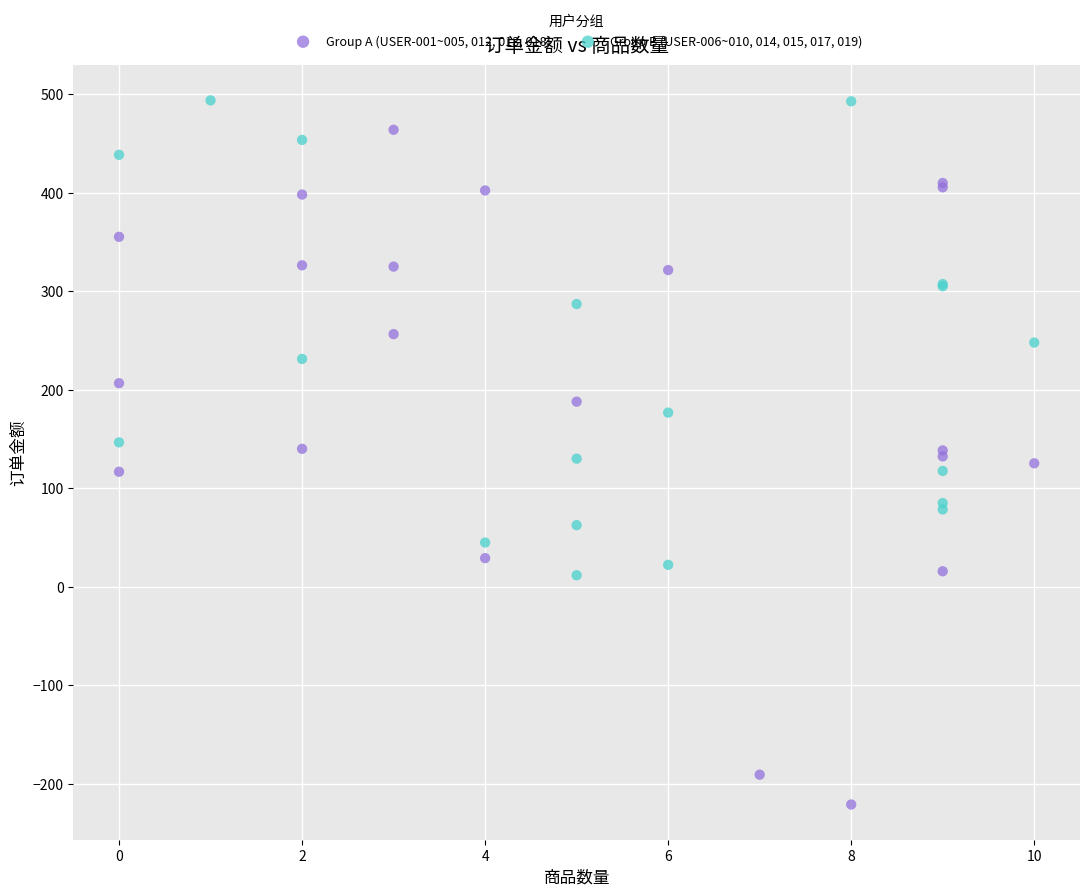

Which series contains the highest Y value?

Group B (USER-006~010, 014, 015, 017, 019)